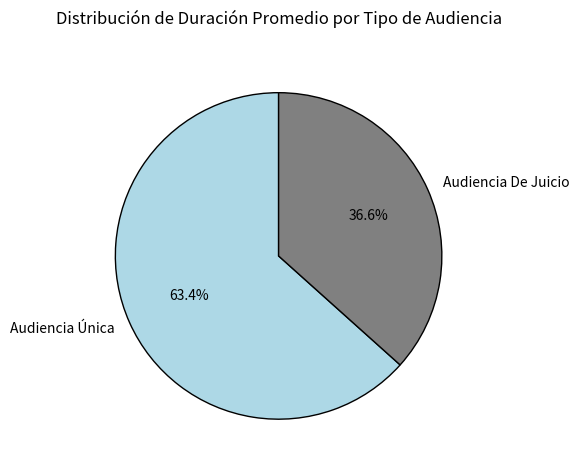

What is the smallest slice in the pie chart?

Audiencia De Juicio